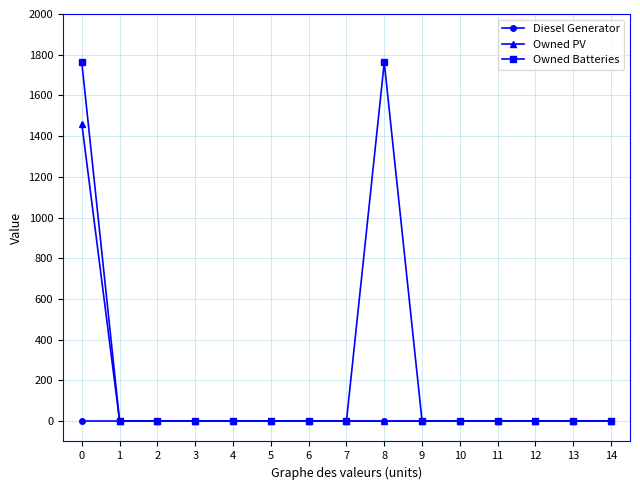

How many series are shown in this chart?

3